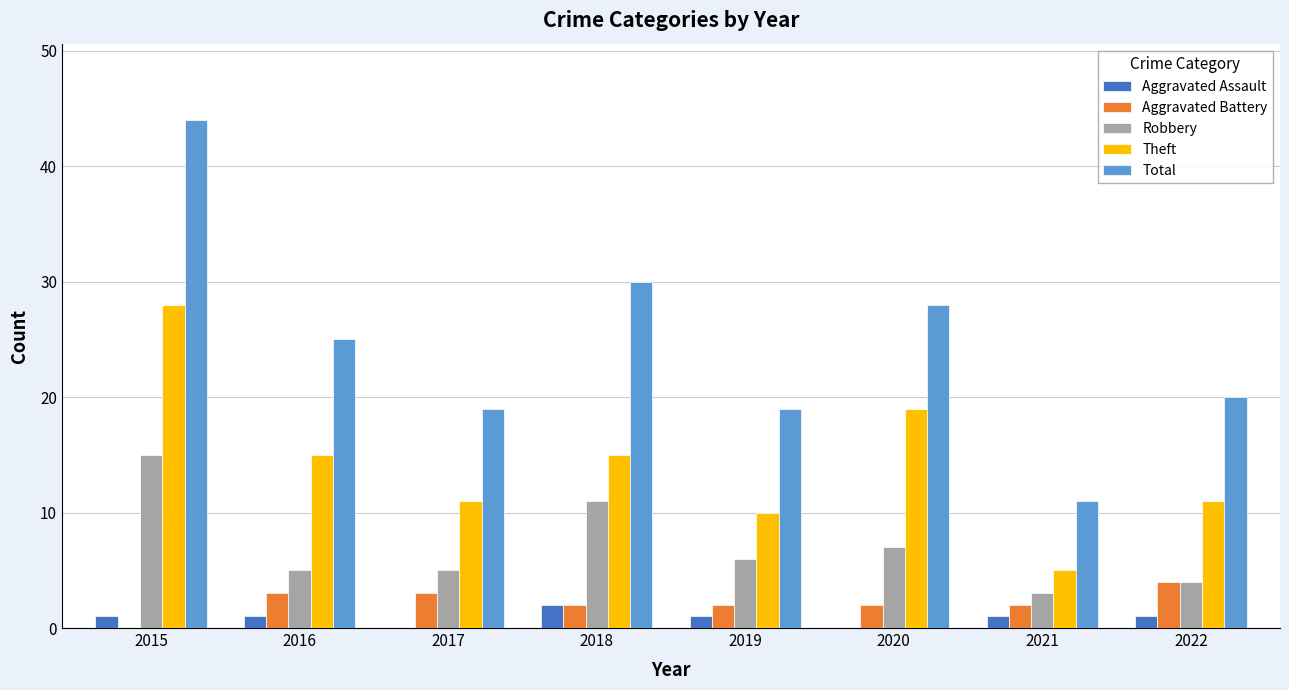

At which category is the sum across all series the highest?

2015